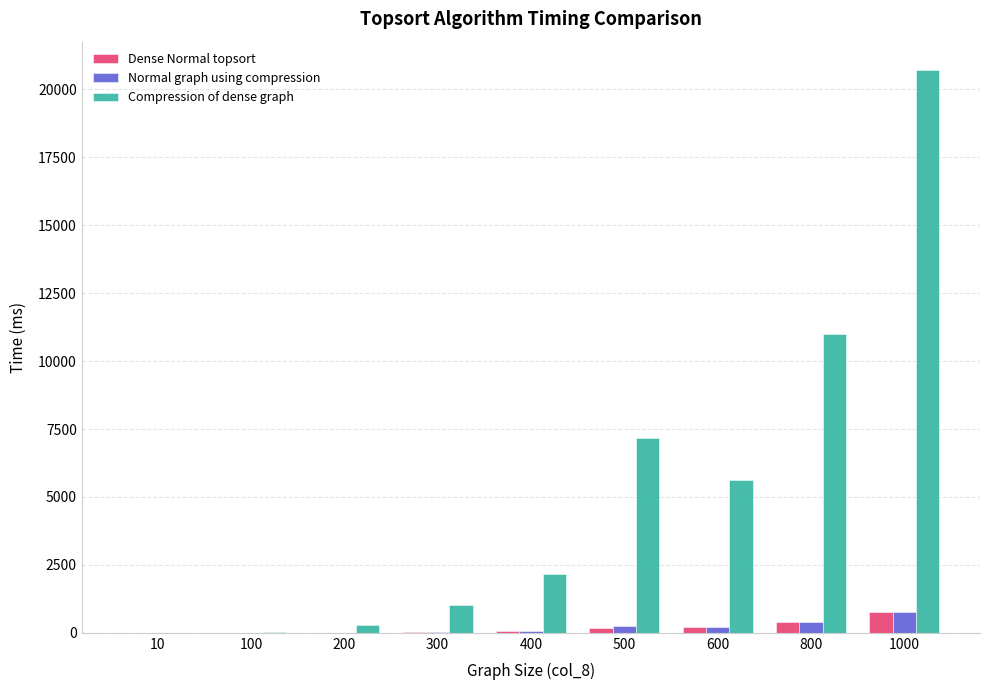

Is the value of Compression of dense graph at 400 greater than the value of Dense Normal topsort at 100?

Yes